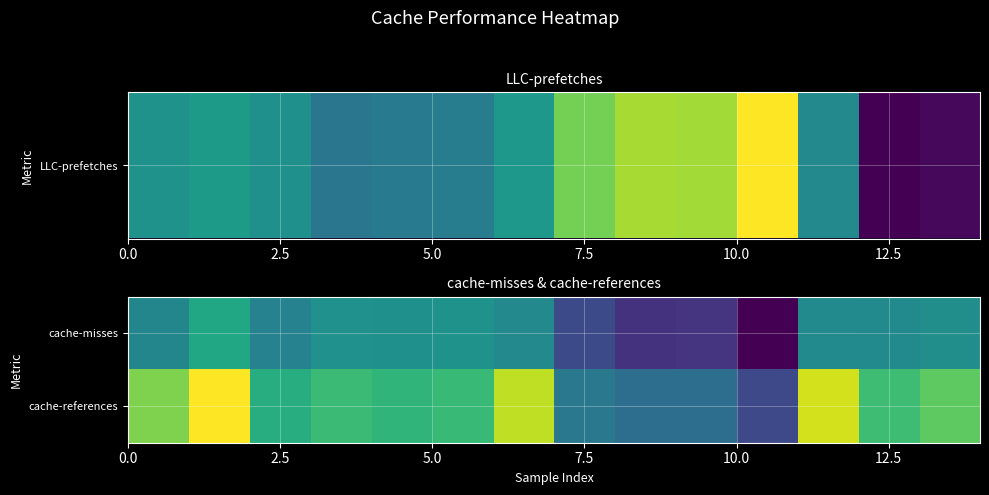

Reading right to left, extract all data points from this chart.

cache-misses: 553386044	548768087	550161114	454112861	485310596	483246403	498882475	548225119	556012363	554230179	555532824	542902988	573236479	546136251
cache-references: 604840285	592489845	640722760	498520478	526243285	526158762	534577213	635220282	588769748	585195523	590511526	578550688	654324786	615247152